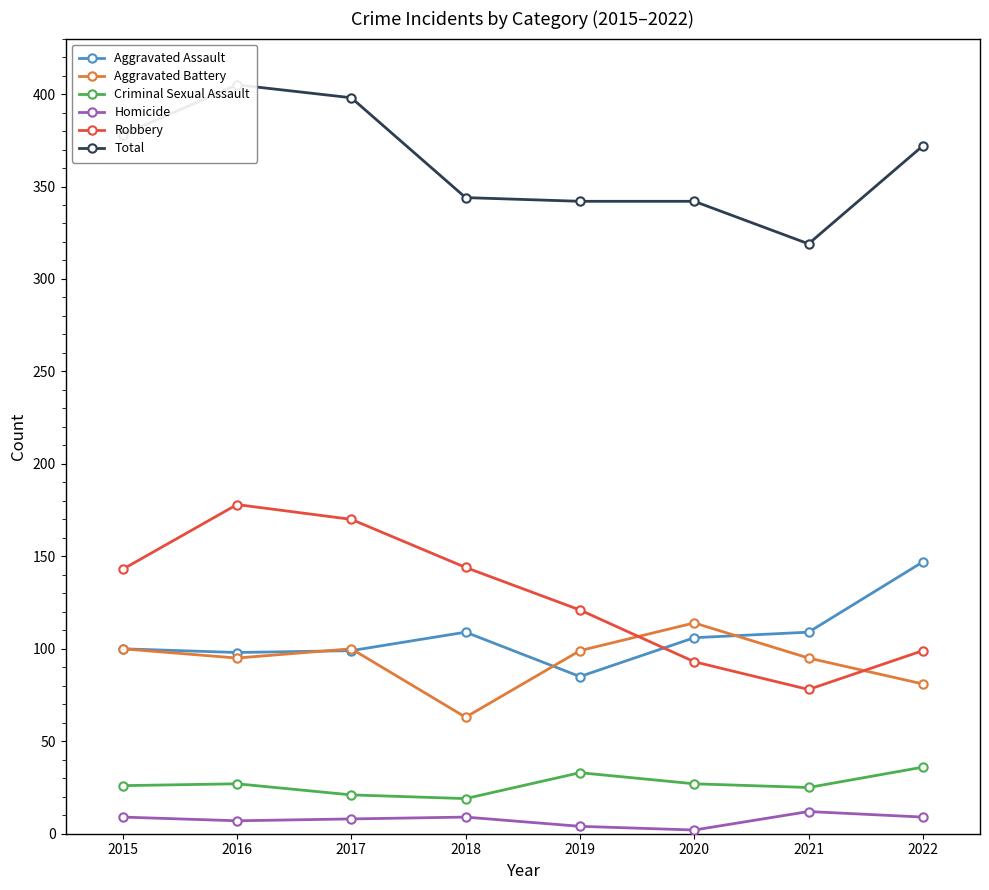

What are all the series names shown in the legend?

Aggravated Assault, Aggravated Battery, Criminal Sexual Assault, Homicide, Robbery, Total